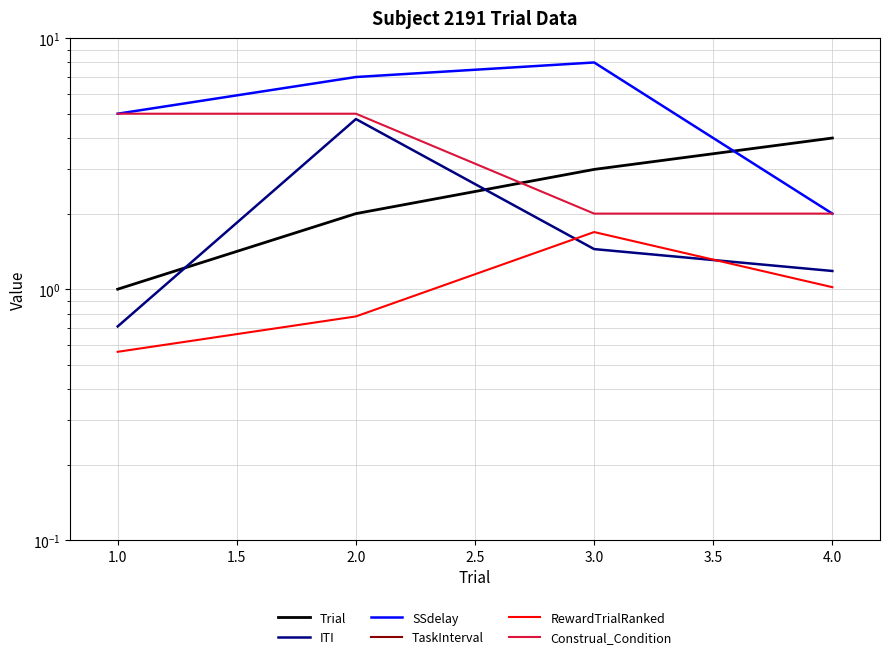

What is the sum of all RewardTrialRanked values?

4.0